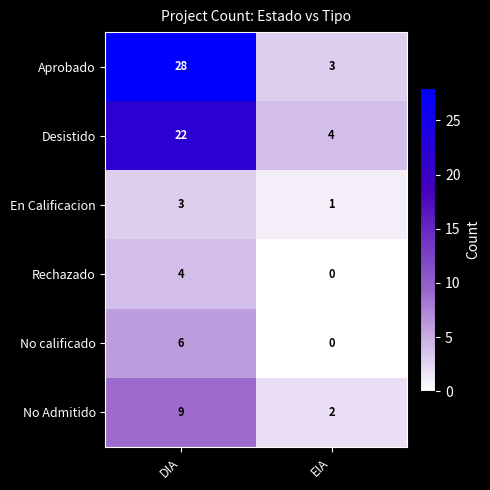

Which series changed the most between DIA and EIA?

Aprobado